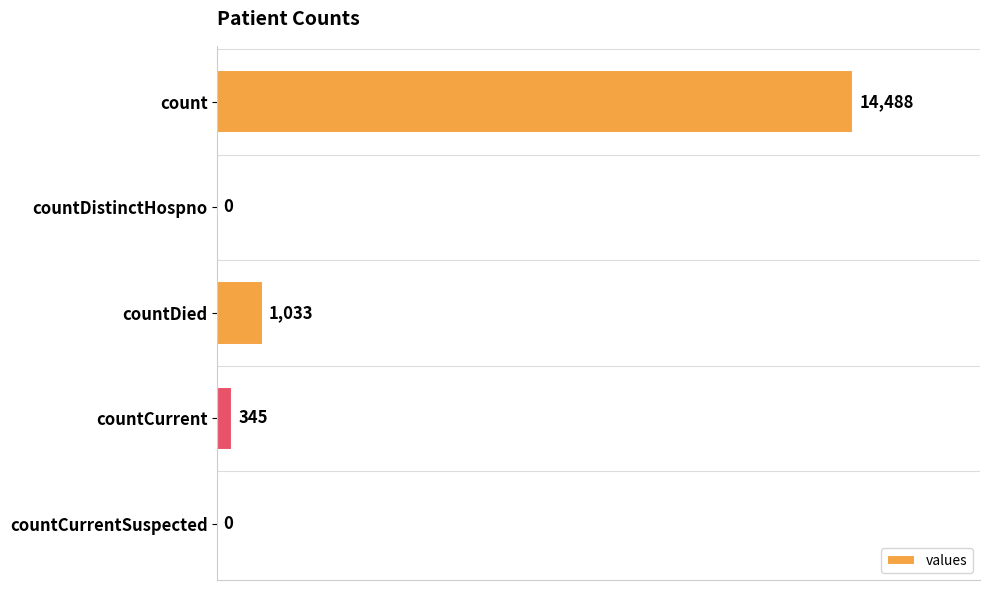

How many data points does each series have?

5